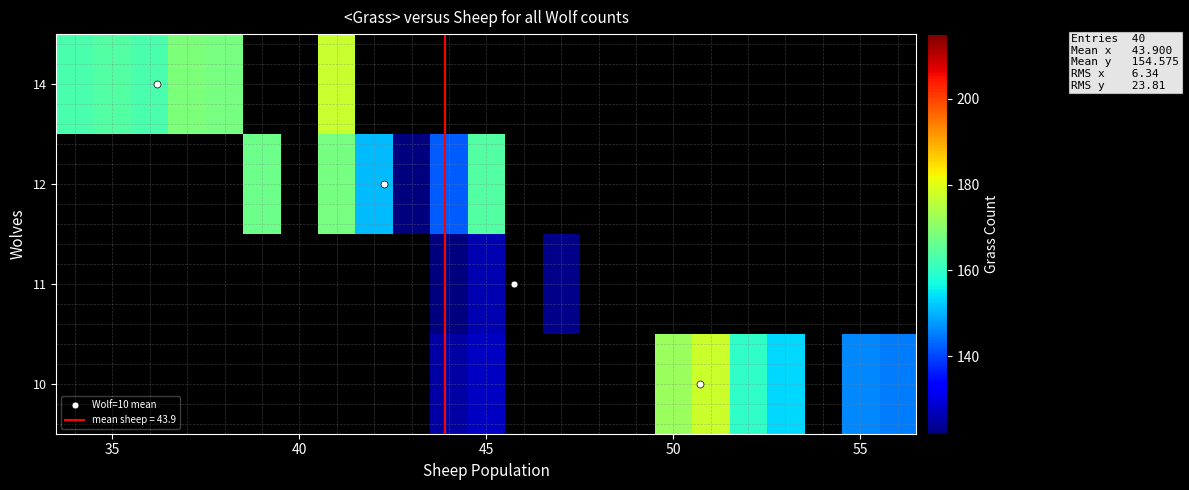

What is the smallest value displayed?

122.0